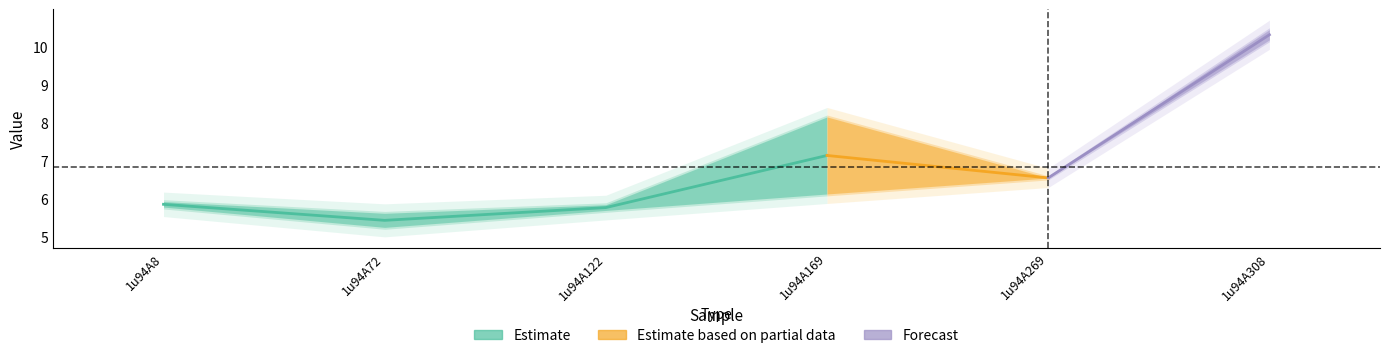

At which label does col_7 first exceed 6?

1u94A169